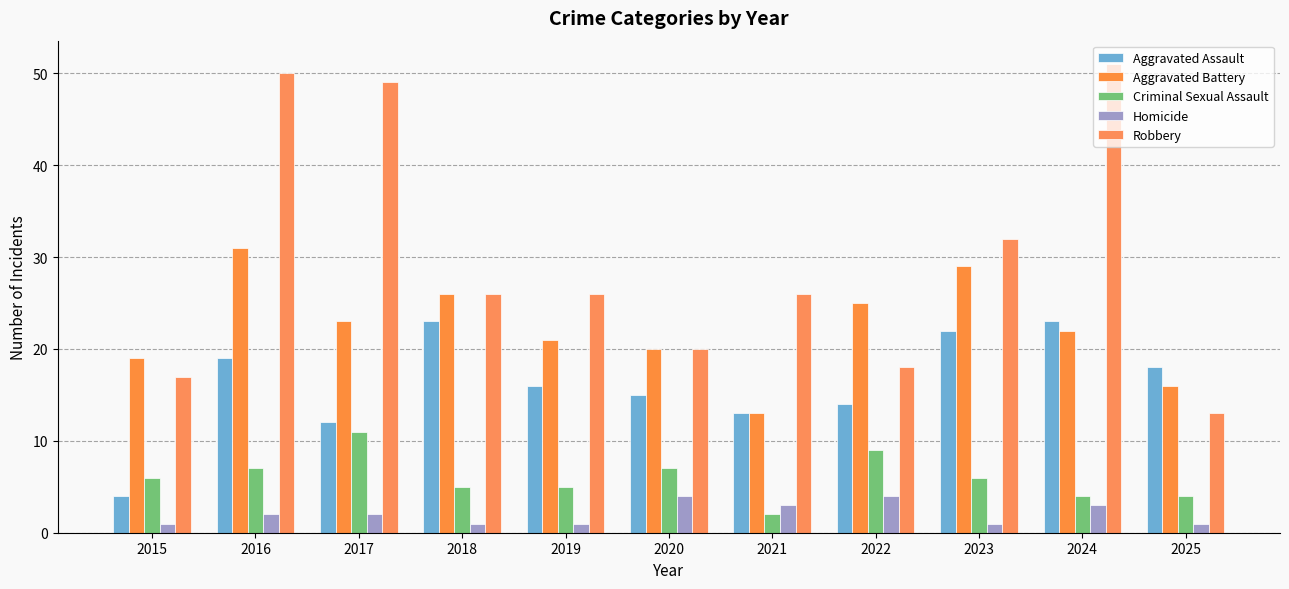

At 2017, list the series in order from smallest to largest.

Homicide, Criminal Sexual Assault, Aggravated Assault, Aggravated Battery, Robbery